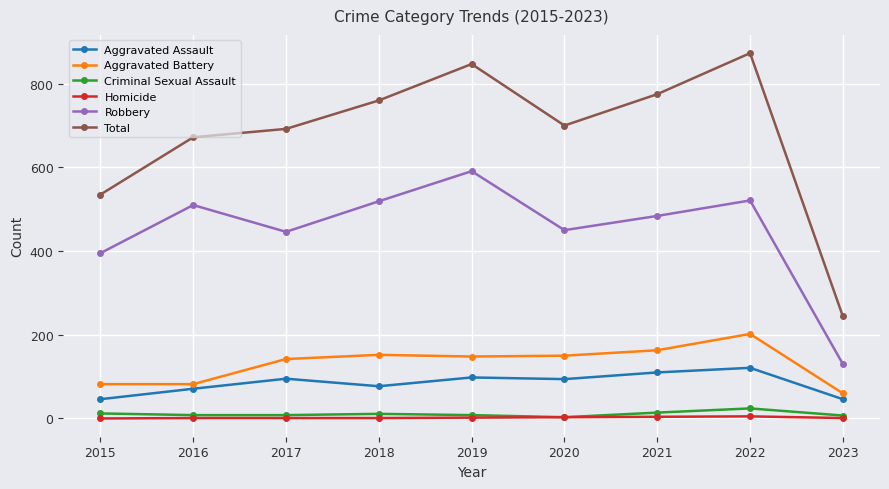

Where is the first local maximum for Total?

2019